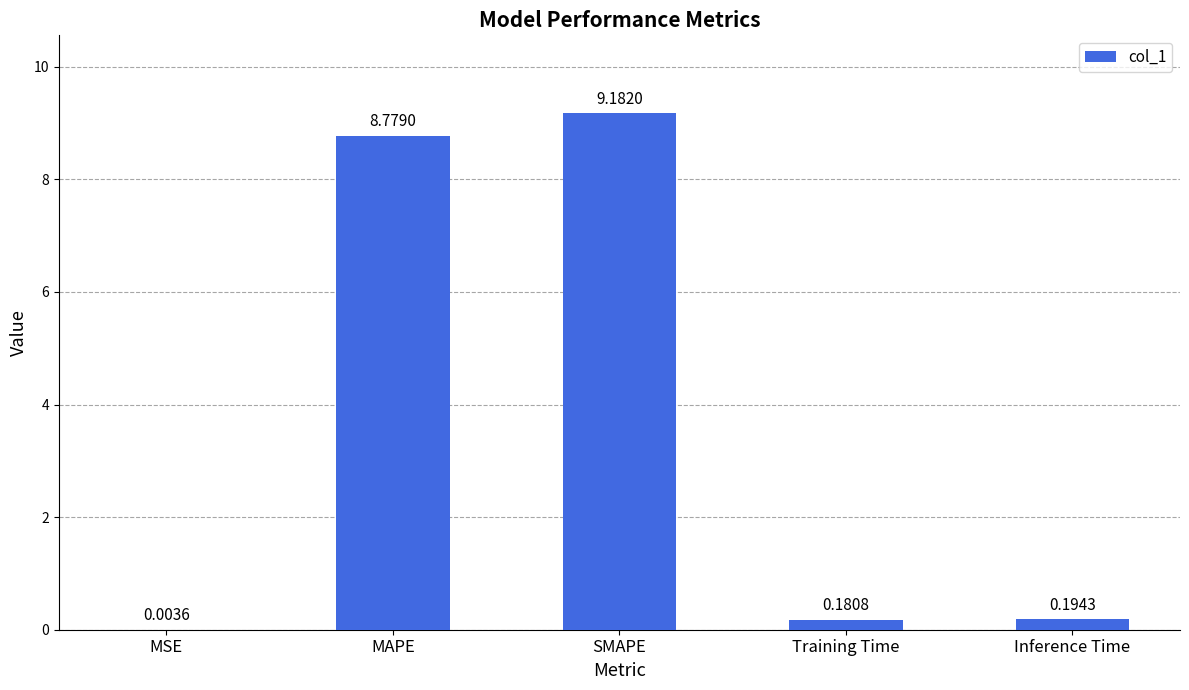

What is the difference between the values at MAPE and Training Time?

8.6